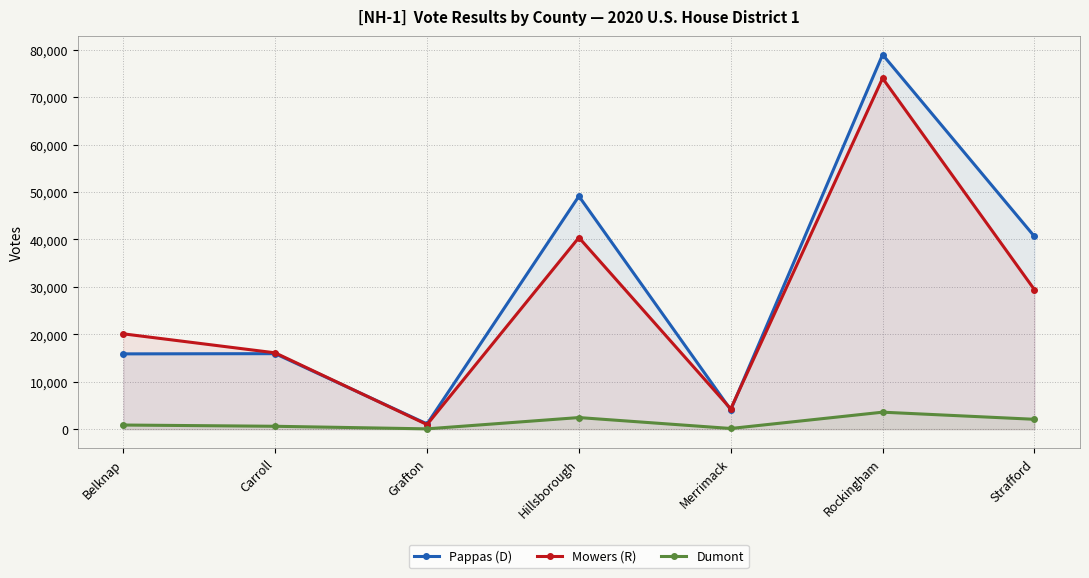

In Dumont, how many points are lower than both neighbors (excluding endpoints)?

2